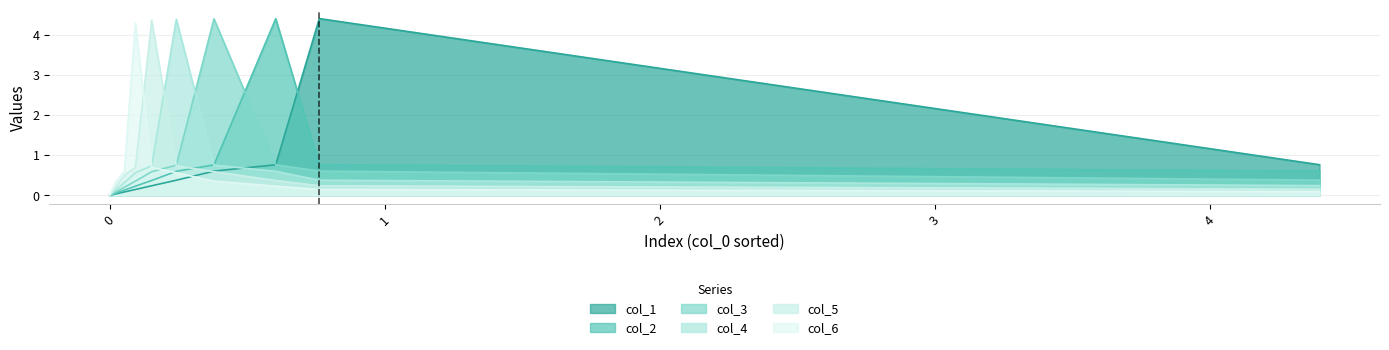

What is the maximum value shown in the chart?

4.4